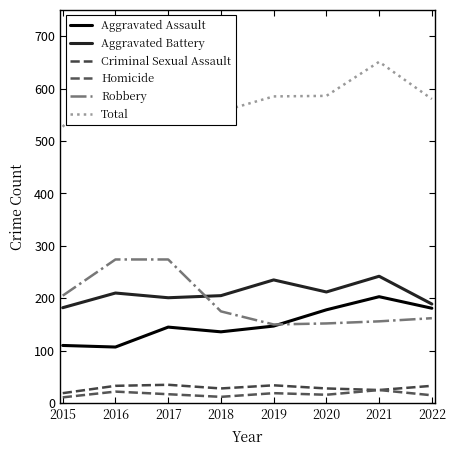

Which category has the lowest value in the Total series?

2015